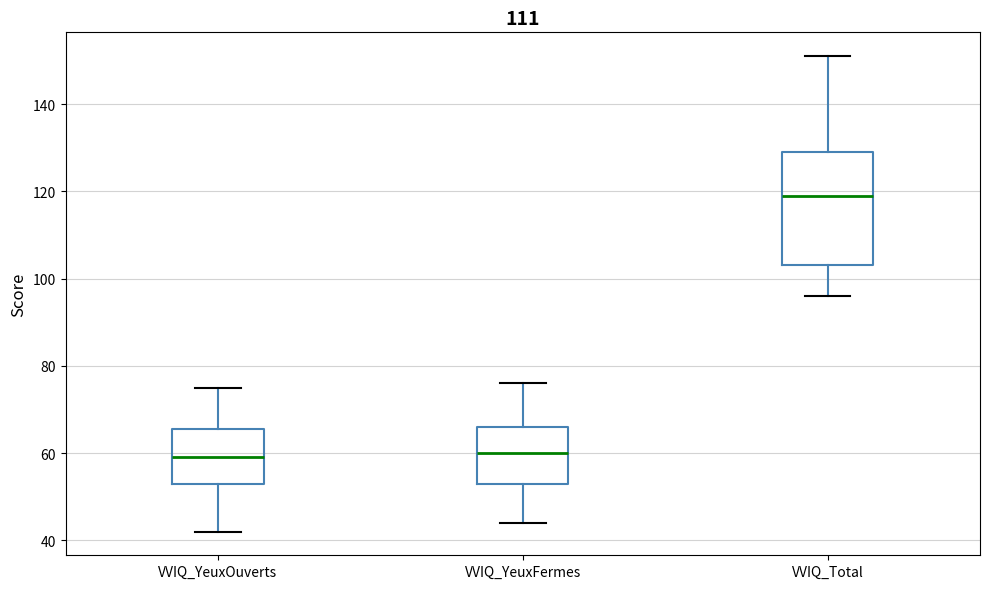

Reading left to right, transcribe this box plot: for each box, give where its median line is, the range the box spans, and where its two whiskers end, as read against the y-axis. The values are not printed on the chart, so give them approximately, as read against the axis.

VVIQ_YeuxOuverts: median 60, box 54 to 66, whiskers 42 to 76
VVIQ_YeuxFermes: median 60, box 54 to 66, whiskers 44 to 76
VVIQ_Total: median 120, box 104 to 130, whiskers 96 to 152